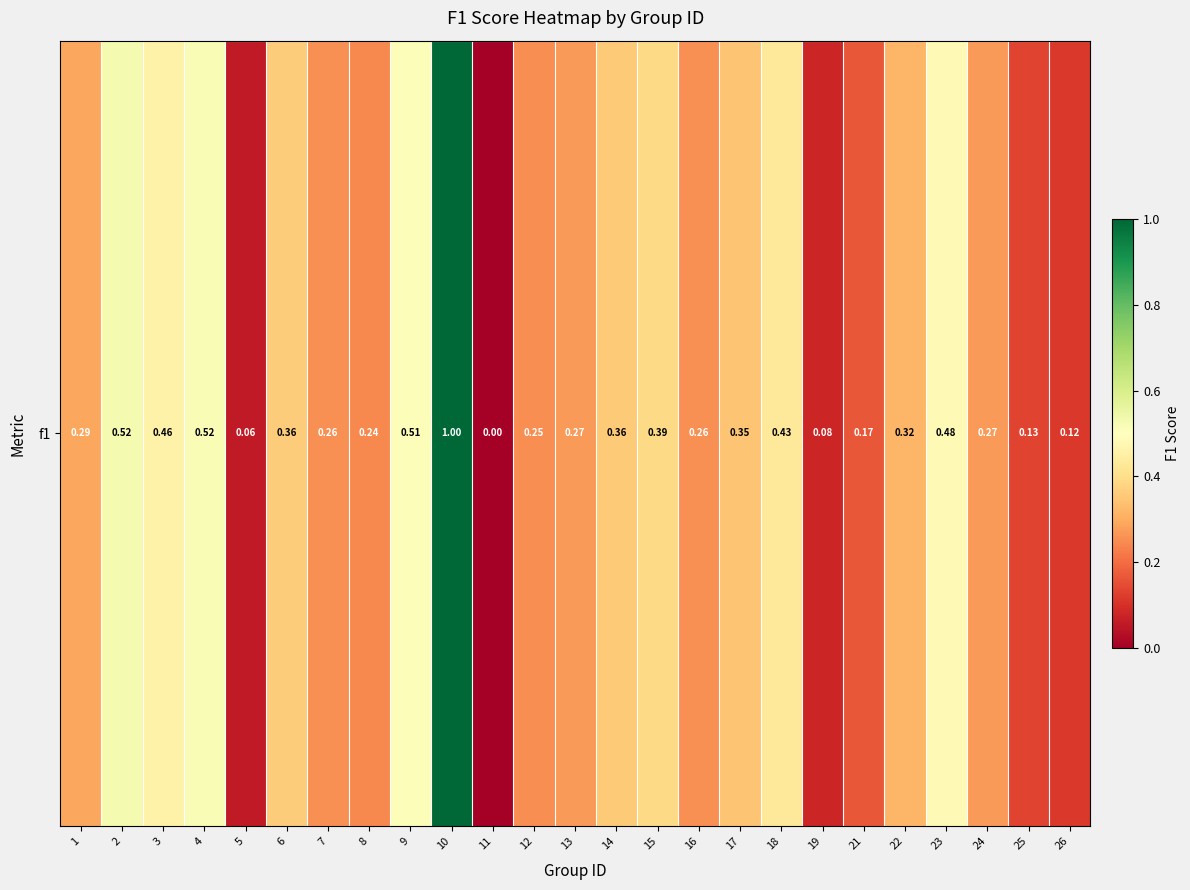

Reading left to right, list all the values displayed in this chart.

1=0.3	2=0.5	3=0.5	4=0.5	5=0.1	6=0.4	7=0.3	8=0.2	9=0.5	10=1.0	11=0.0	12=0.2	13=0.3	14=0.4	15=0.4	16=0.3	17=0.3	18=0.4	19=0.1	21=0.2	22=0.3	23=0.5	24=0.3	25=0.1	26=0.1